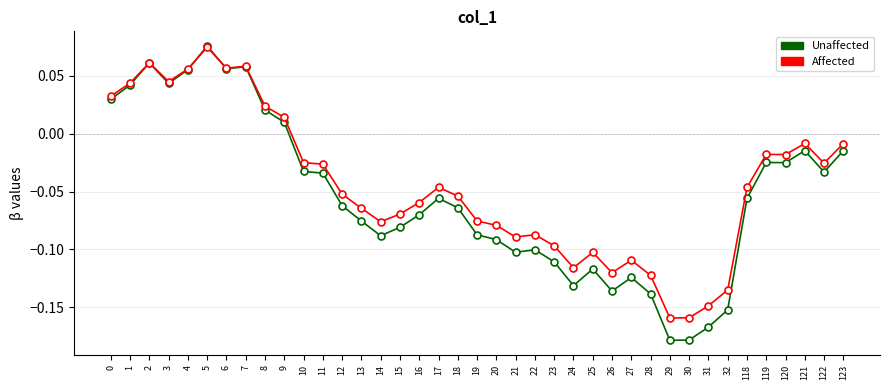

At which category does the chart reach its peak across all series?

5